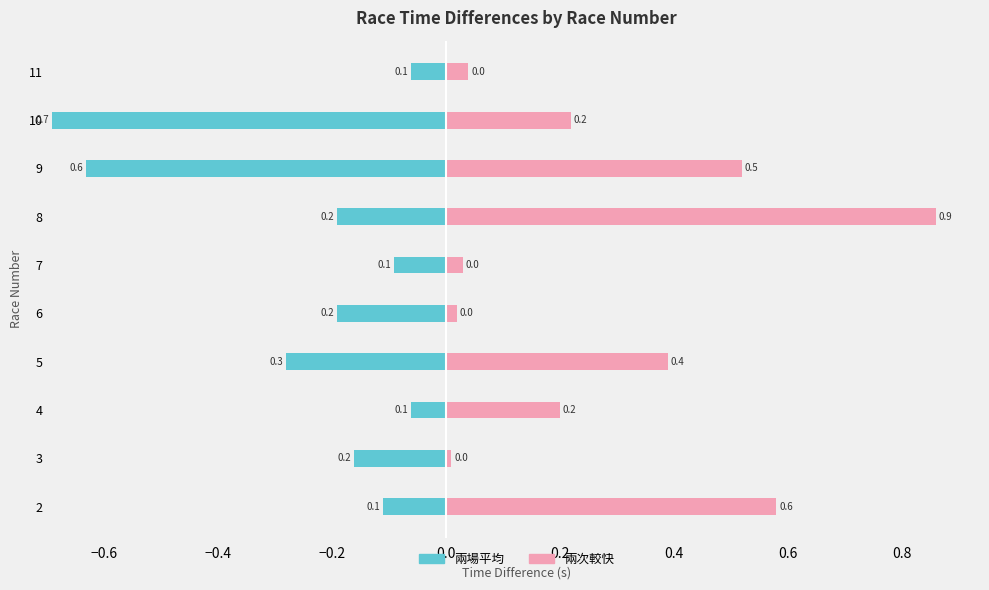

What is the average value of the 兩次較快 series?

0.3